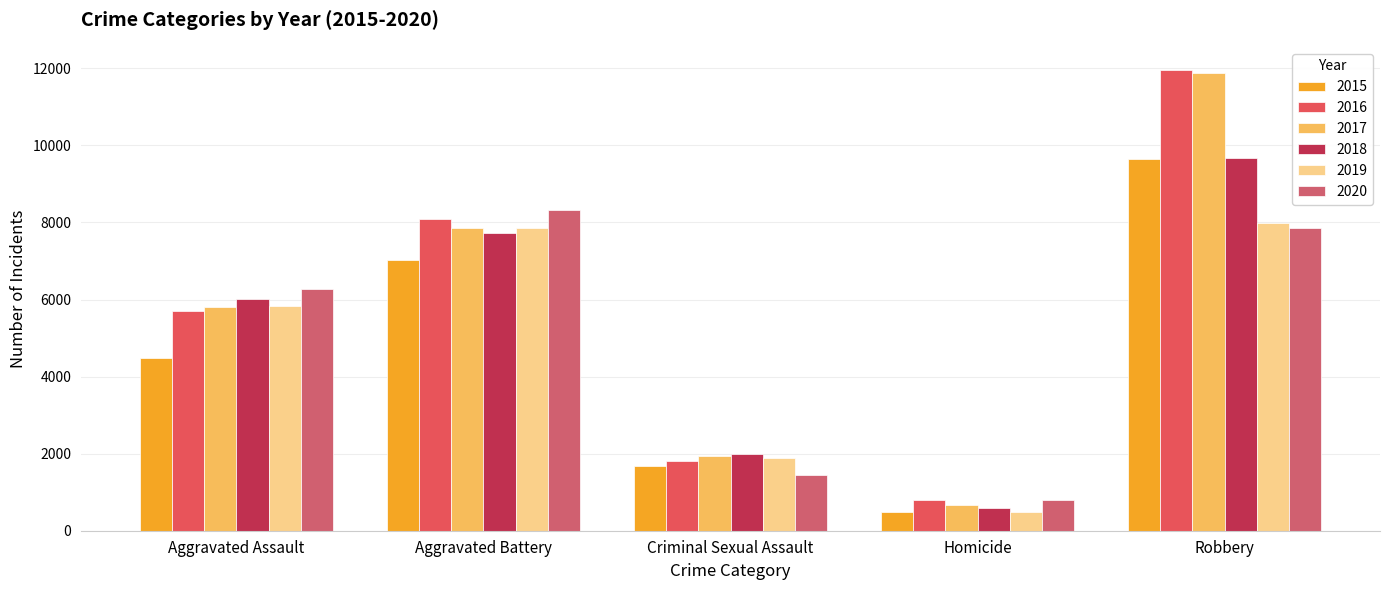

The 2016 series shows 5712 at Aggravated Assault. True or false?

True